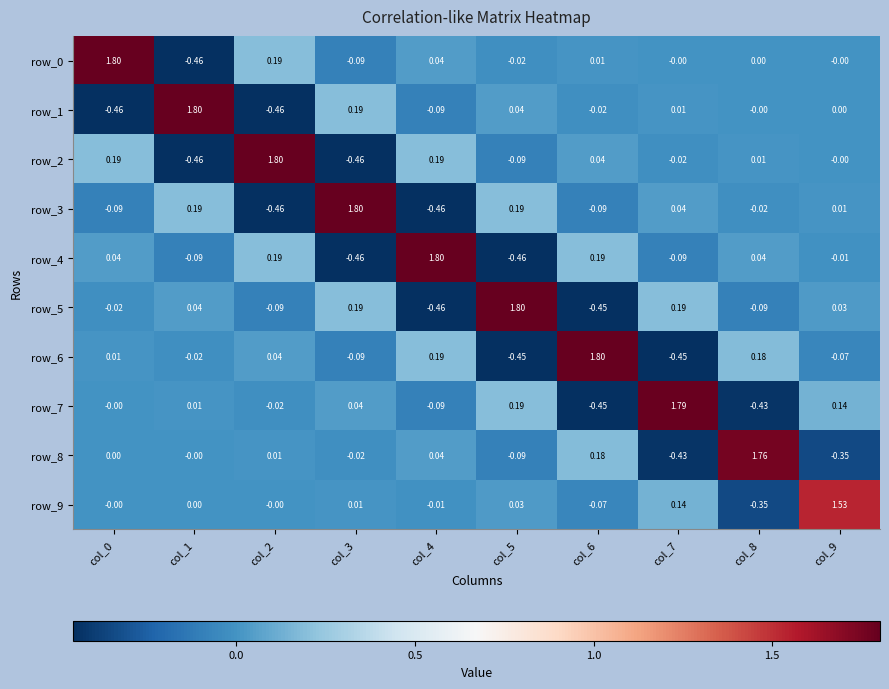

Is the value of row_0 at col_6 greater than the value of row_1 at col_6?

Yes